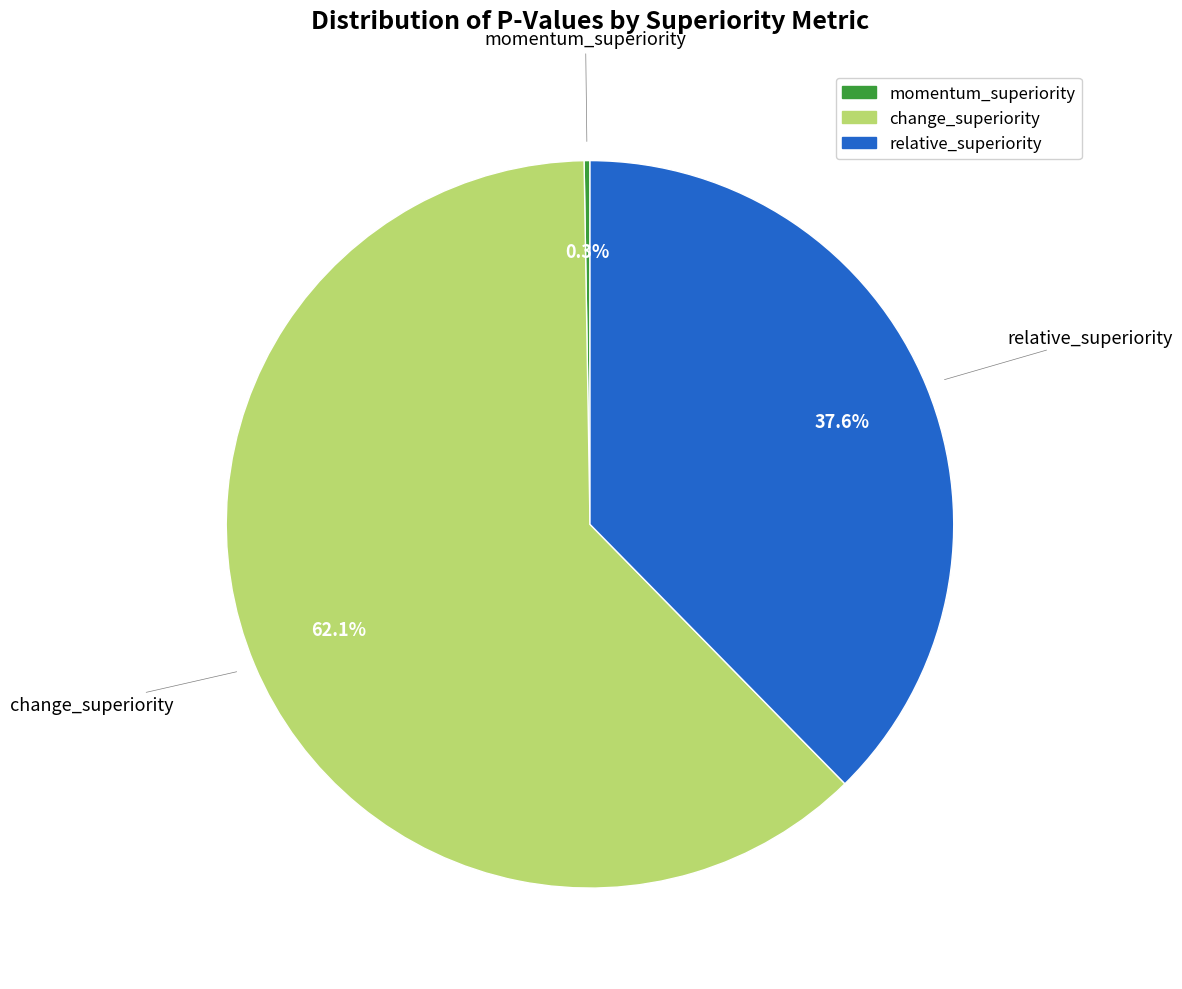

What portion of the pie excludes relative_superiority?

62.4%